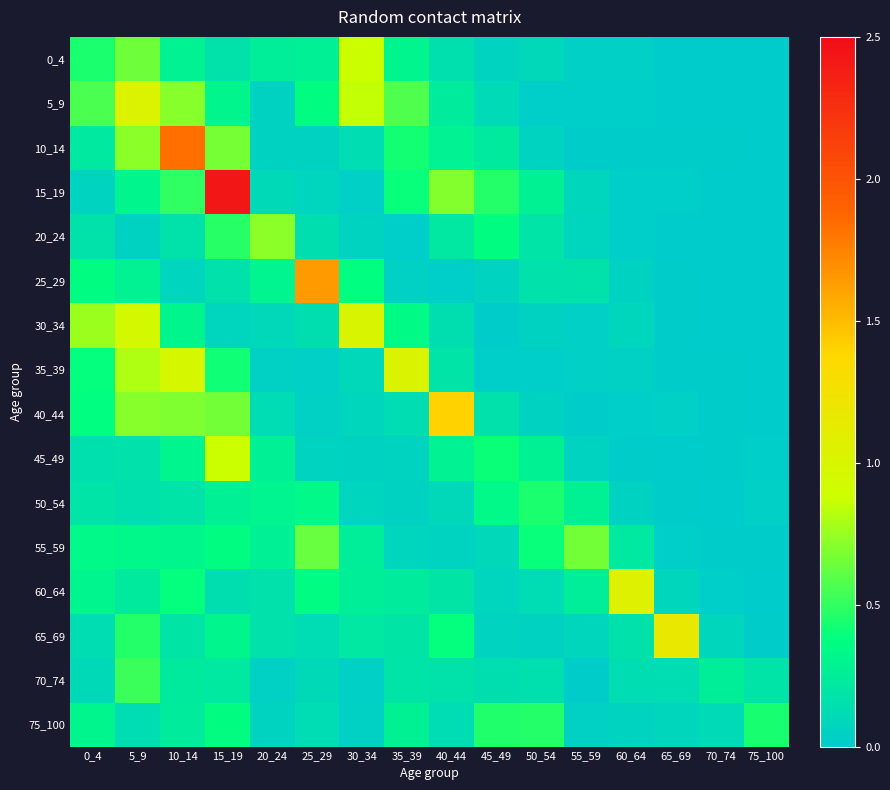

Reading left to right, list all the values displayed in this chart.

0_4: 0_4=0.4	5_9=0.6	10_14=0.3	15_19=0.2	20_24=0.2	25_29=0.3	30_34=0.9	35_39=0.3	40_44=0.2	45_49=0.1	50_54=0.1	55_59=0.0	60_64=0.0	65_69=0.0	70_74=0.0	75_100=0.0
5_9: 0_4=0.6	5_9=1.0	10_14=0.7	15_19=0.3	20_24=0.0	25_29=0.4	30_34=0.9	35_39=0.6	40_44=0.2	45_49=0.1	50_54=0.0	55_59=0.0	60_64=0.0	65_69=0.0	70_74=0.0	75_100=0.0
10_14: 0_4=0.2	5_9=0.7	10_14=1.8	15_19=0.7	20_24=0.1	25_29=0.1	30_34=0.1	35_39=0.4	40_44=0.3	45_49=0.2	50_54=0.1	55_59=0.0	60_64=0.0	65_69=0.0	70_74=0.0	75_100=0.0
15_19: 0_4=0.1	5_9=0.3	10_14=0.5	15_19=2.4	20_24=0.1	25_29=0.1	30_34=0.0	35_39=0.4	40_44=0.7	45_49=0.5	50_54=0.3	55_59=0.1	60_64=0.0	65_69=0.0	70_74=0.0	75_100=0.0
20_24: 0_4=0.2	5_9=0.1	10_14=0.2	15_19=0.5	20_24=0.7	25_29=0.1	30_34=0.1	35_39=0.0	40_44=0.2	45_49=0.4	50_54=0.2	55_59=0.1	60_64=0.0	65_69=0.0	70_74=0.0	75_100=0.0
25_29: 0_4=0.4	5_9=0.3	10_14=0.1	15_19=0.2	20_24=0.3	25_29=1.6	30_34=0.4	35_39=0.0	40_44=0.0	45_49=0.1	50_54=0.2	55_59=0.2	60_64=0.1	65_69=0.0	70_74=0.0	75_100=0.0
30_34: 0_4=0.8	5_9=1.0	10_14=0.3	15_19=0.1	20_24=0.1	25_29=0.1	30_34=1.0	35_39=0.3	40_44=0.1	45_49=0.0	50_54=0.1	55_59=0.0	60_64=0.1	65_69=0.0	70_74=0.0	75_100=0.0
35_39: 0_4=0.4	5_9=0.8	10_14=1.0	15_19=0.4	20_24=0.0	25_29=0.0	30_34=0.1	35_39=1.0	40_44=0.2	45_49=0.0	50_54=0.0	55_59=0.0	60_64=0.0	65_69=0.0	70_74=0.0	75_100=0.0
40_44: 0_4=0.4	5_9=0.7	10_14=0.7	15_19=0.7	20_24=0.1	25_29=0.0	30_34=0.1	35_39=0.1	40_44=1.4	45_49=0.2	50_54=0.1	55_59=0.0	60_64=0.0	65_69=0.0	70_74=0.0	75_100=0.0
45_49: 0_4=0.2	5_9=0.2	10_14=0.3	15_19=0.9	20_24=0.3	25_29=0.1	30_34=0.1	35_39=0.1	40_44=0.3	45_49=0.4	50_54=0.3	55_59=0.1	60_64=0.0	65_69=0.0	70_74=0.0	75_100=0.0
50_54: 0_4=0.2	5_9=0.2	10_14=0.2	15_19=0.3	20_24=0.3	25_29=0.3	30_34=0.1	35_39=0.0	40_44=0.1	45_49=0.3	50_54=0.4	55_59=0.3	60_64=0.1	65_69=0.0	70_74=0.0	75_100=0.0
55_59: 0_4=0.3	5_9=0.3	10_14=0.3	15_19=0.4	20_24=0.3	25_29=0.6	30_34=0.2	35_39=0.1	40_44=0.1	45_49=0.1	50_54=0.4	55_59=0.7	60_64=0.2	65_69=0.0	70_74=0.0	75_100=0.0
60_64: 0_4=0.3	5_9=0.2	10_14=0.4	15_19=0.1	20_24=0.2	25_29=0.4	30_34=0.3	35_39=0.2	40_44=0.2	45_49=0.1	50_54=0.1	55_59=0.3	60_64=1.0	65_69=0.1	70_74=0.0	75_100=0.0
65_69: 0_4=0.1	5_9=0.5	10_14=0.2	15_19=0.3	20_24=0.2	25_29=0.1	30_34=0.2	35_39=0.2	40_44=0.4	45_49=0.1	50_54=0.1	55_59=0.1	60_64=0.2	65_69=1.2	70_74=0.1	75_100=0.0
70_74: 0_4=0.1	5_9=0.5	10_14=0.2	15_19=0.2	20_24=0.0	25_29=0.1	30_34=0.0	35_39=0.2	40_44=0.2	45_49=0.1	50_54=0.2	55_59=0.0	60_64=0.1	65_69=0.1	70_74=0.3	75_100=0.2
75_100: 0_4=0.3	5_9=0.1	10_14=0.2	15_19=0.4	20_24=0.1	25_29=0.1	30_34=0.0	35_39=0.3	40_44=0.1	45_49=0.4	50_54=0.5	55_59=0.0	60_64=0.1	65_69=0.1	70_74=0.1	75_100=0.4